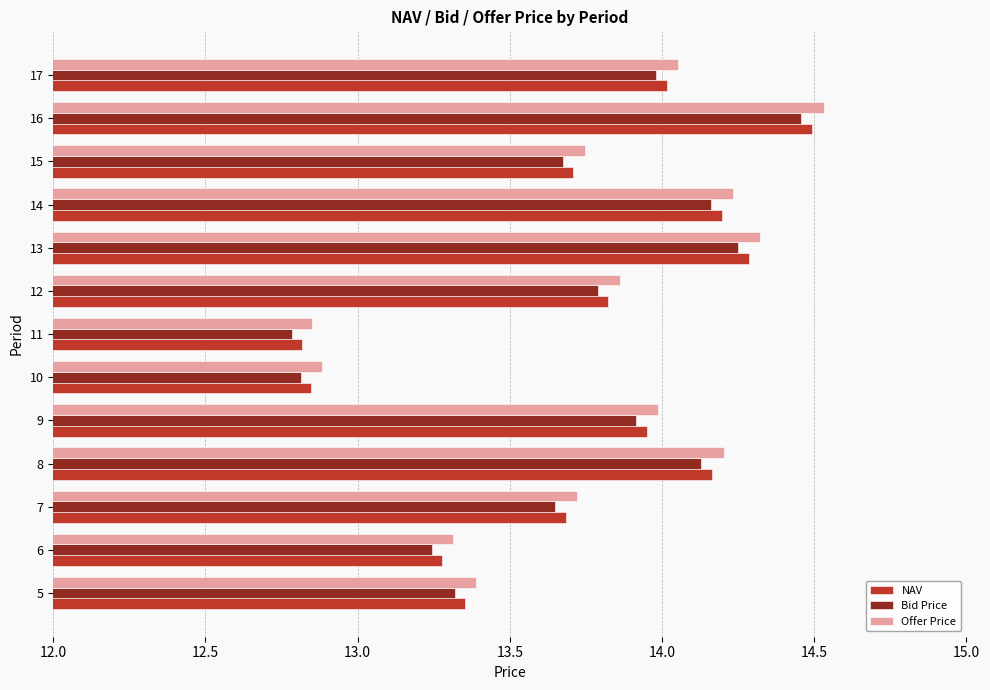

Is the value of NAV at 15 greater than the value of Offer Price at 12?

No